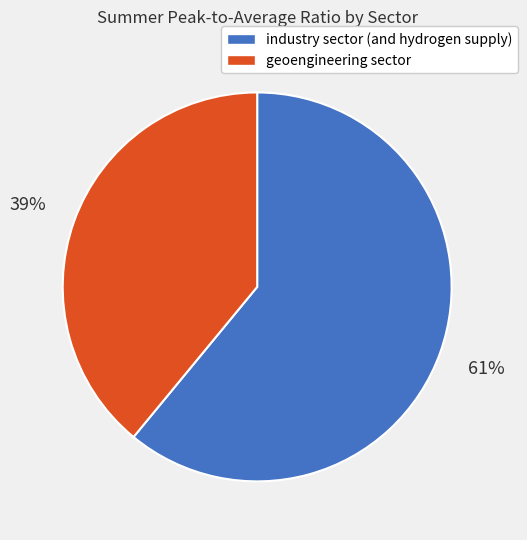

Which slice is the largest?

industry sector (and hydrogen supply)